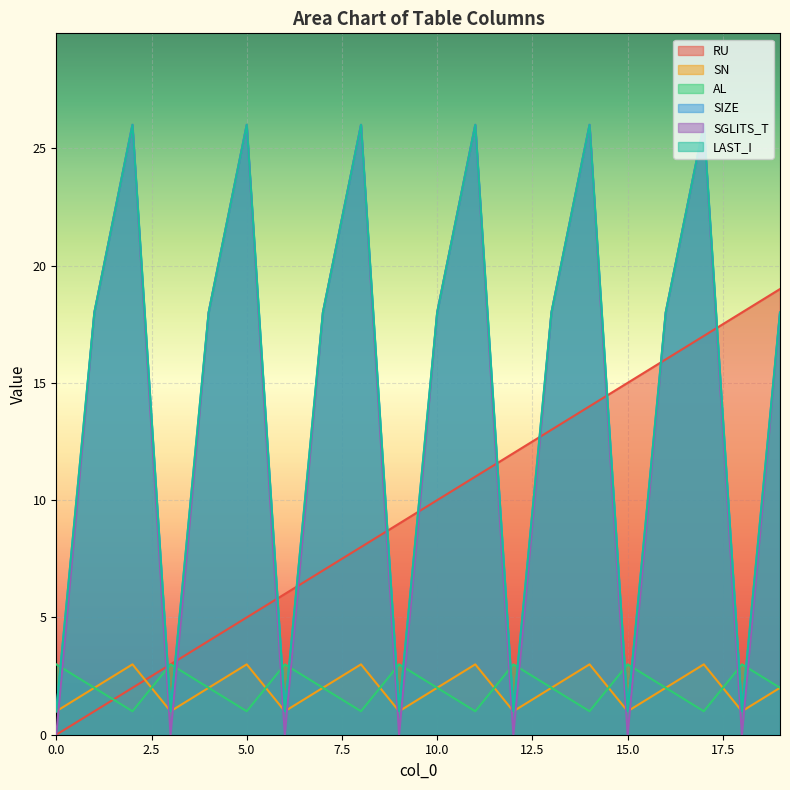

The value of AL at 5.0 is 0. True or false?

False